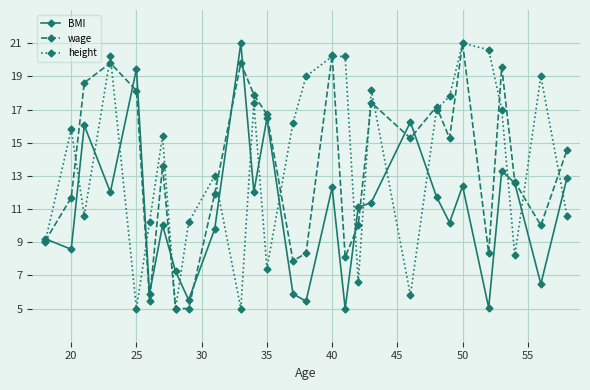

How many interior local peaks does the wage series have?

8